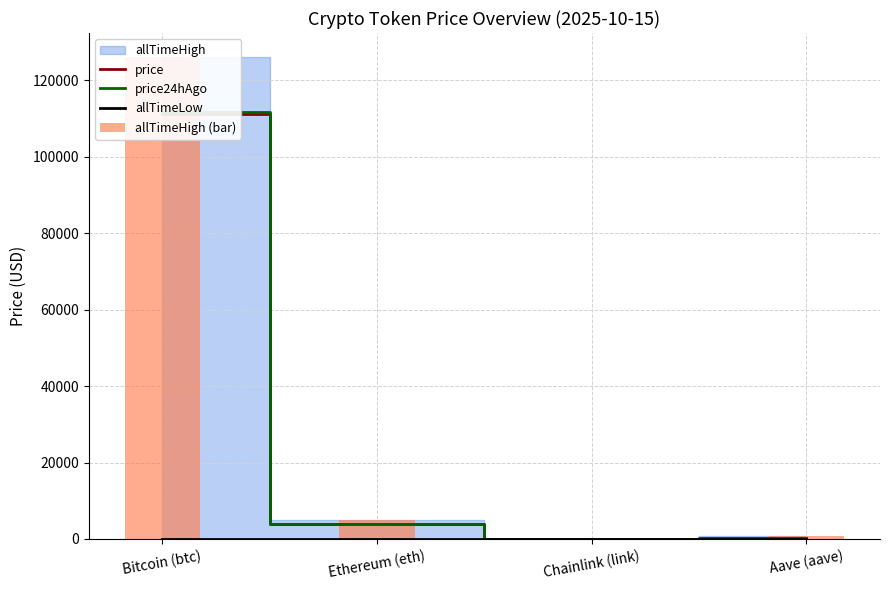

Reading right to left, what are all the values shown in this chart?

price: 246.9	18.5	4031.8	111208.0
price24hAgo: 245.8	18.6	3990.0	111804.0
allTimeLow: 26.0	0.1	0.4	67.8
allTimeHigh (bar): 661.7	52.7	4946.1	126080.0